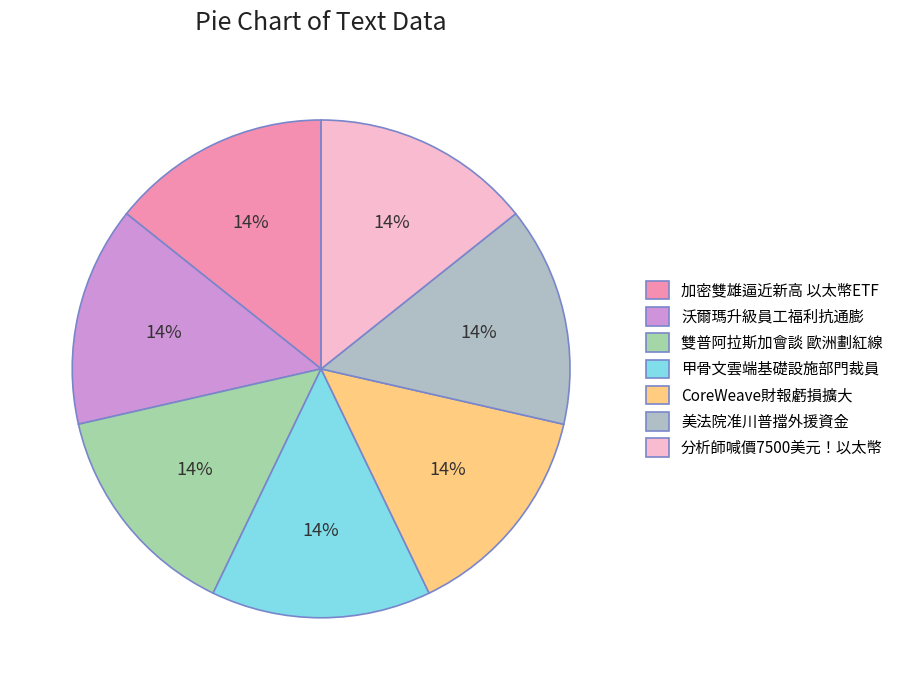

Which category has the biggest portion of the pie?

AI花費燒不完！傳甲骨文雲端基礎設施部門裁員控成本